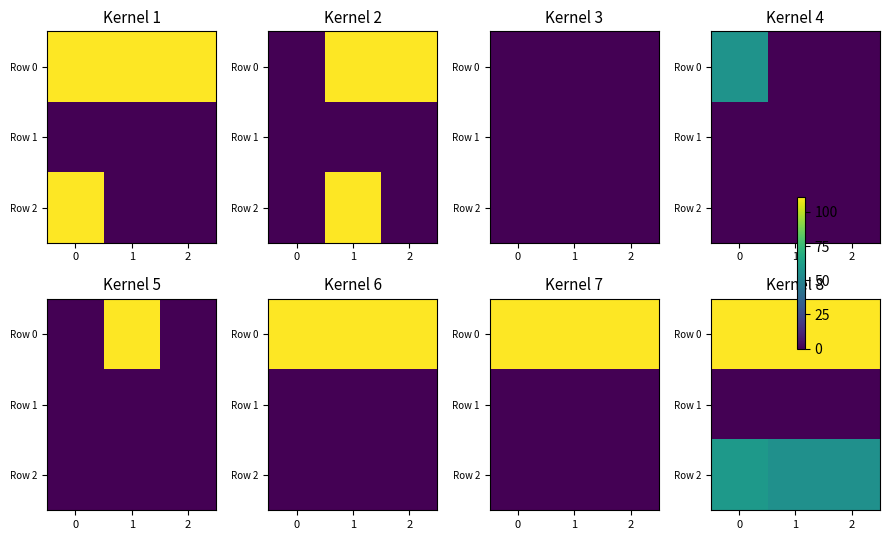

What is the maximum value shown in the chart?

111.0